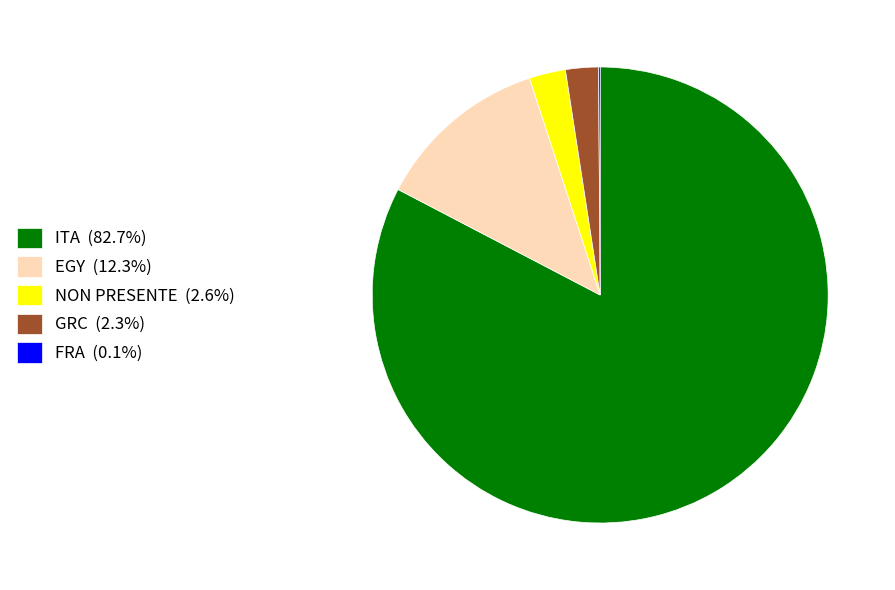

Is there any slice that represents more than half of the pie?

Yes